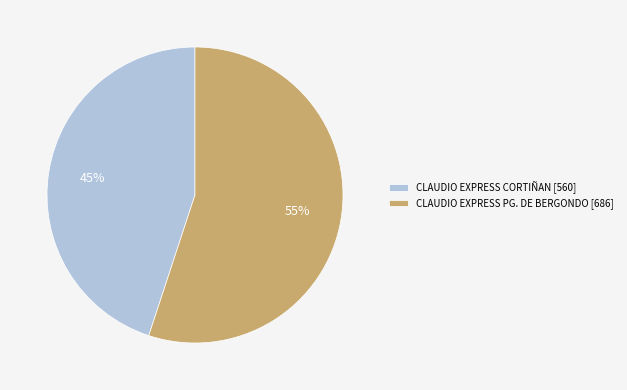

What percentage is the CLAUDIO EXPRESS PG. DE BERGONDO slice, to the nearest percent?

55%